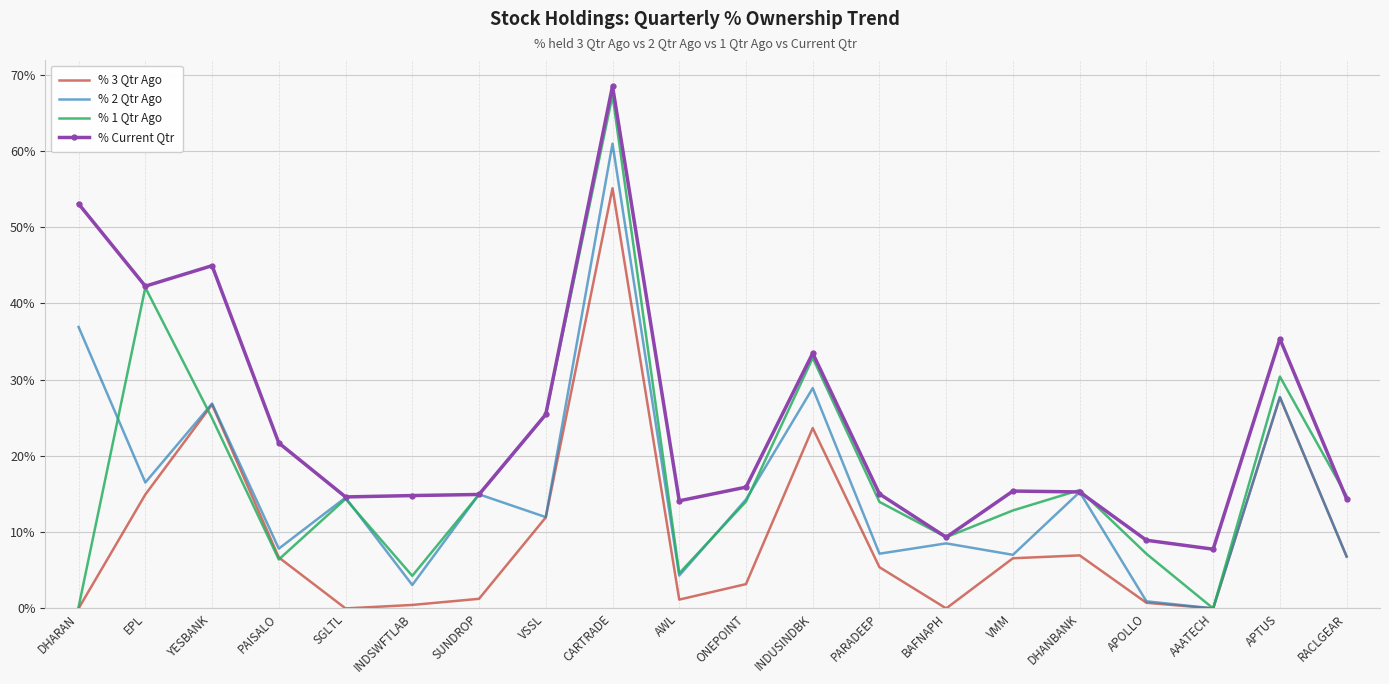

Is it true that % Current Qtr equals 53.1 at DHARAN?

True